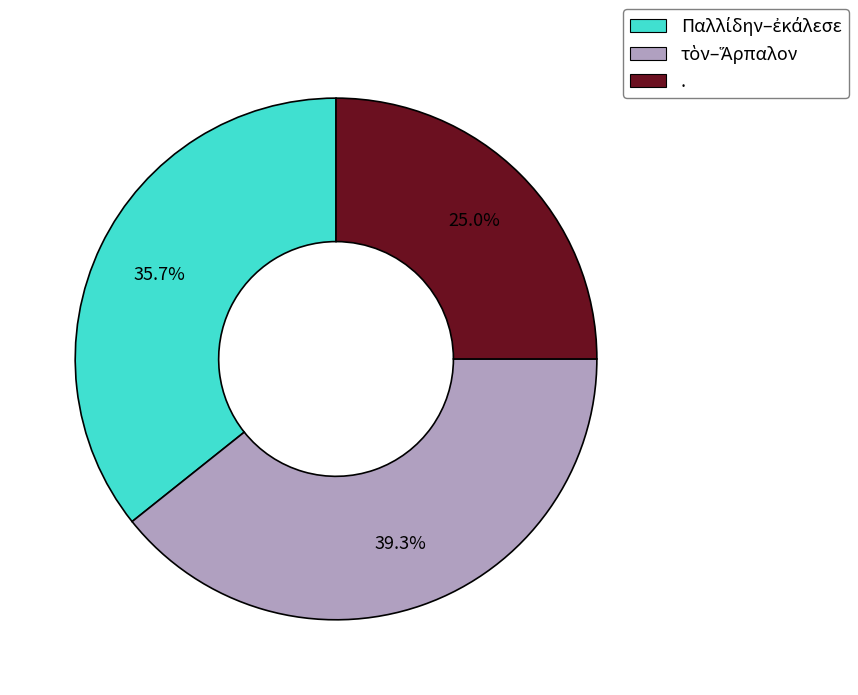

To the nearest percent, what portion does . represent?

25%